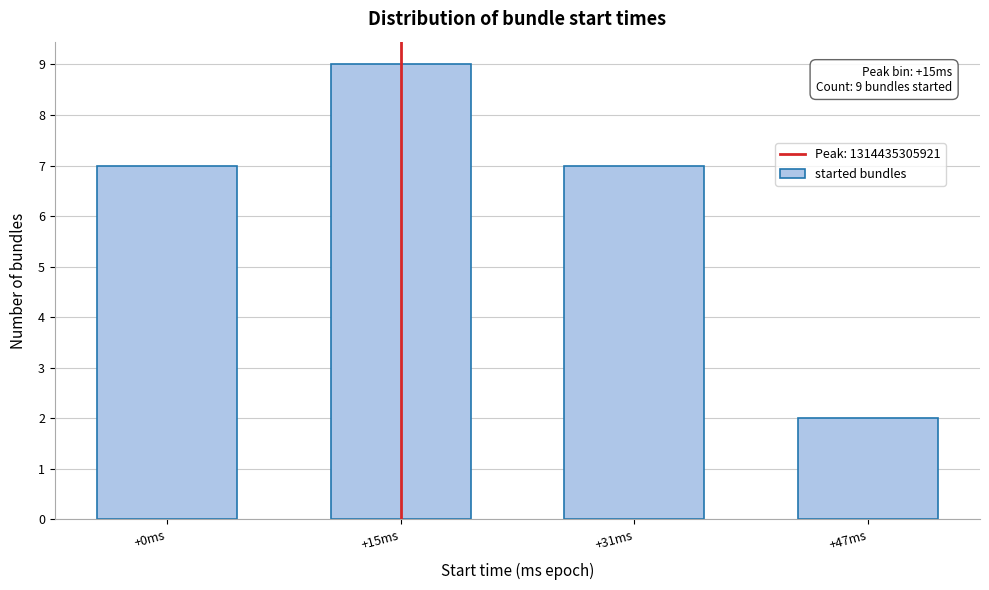

Reading left to right, extract all data points from this chart.

+0ms=7	+15ms=9	+31ms=7	+47ms=2